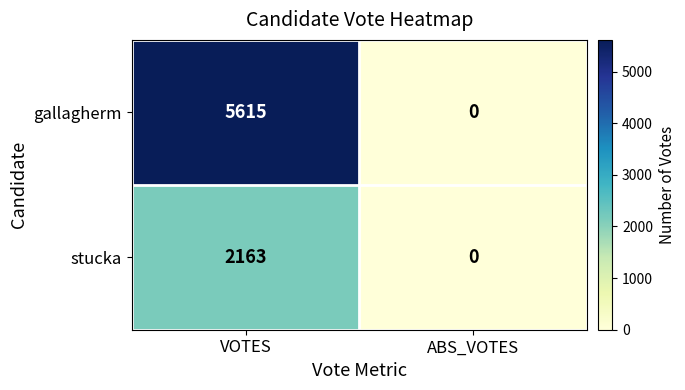

What is the difference between the gallagherm values at ABS_VOTES and VOTES?

5615